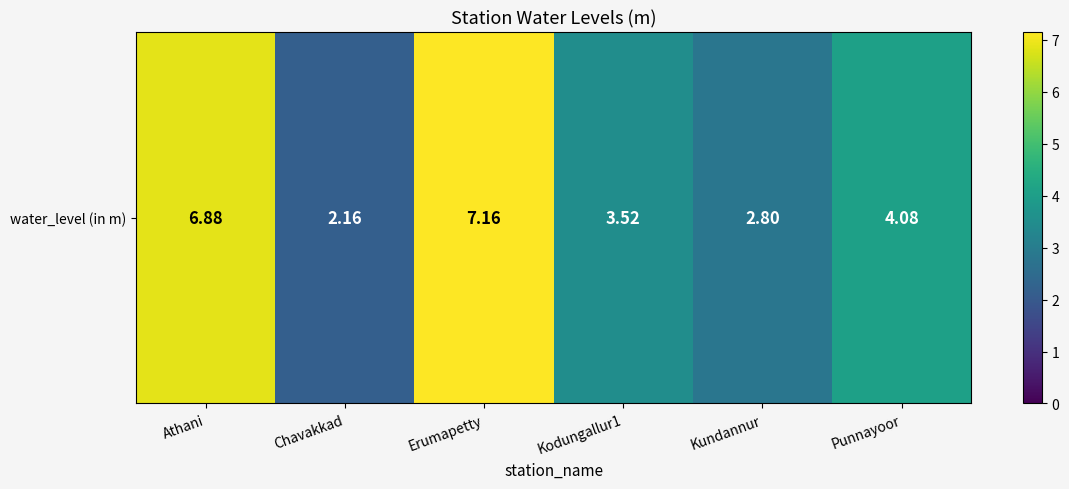

Reading left to right, extract all data points from this chart.

Athani=6.9	Chavakkad=2.2	Erumapetty=7.2	Kodungallur1=3.5	Kundannur=2.8	Punnayoor=4.1